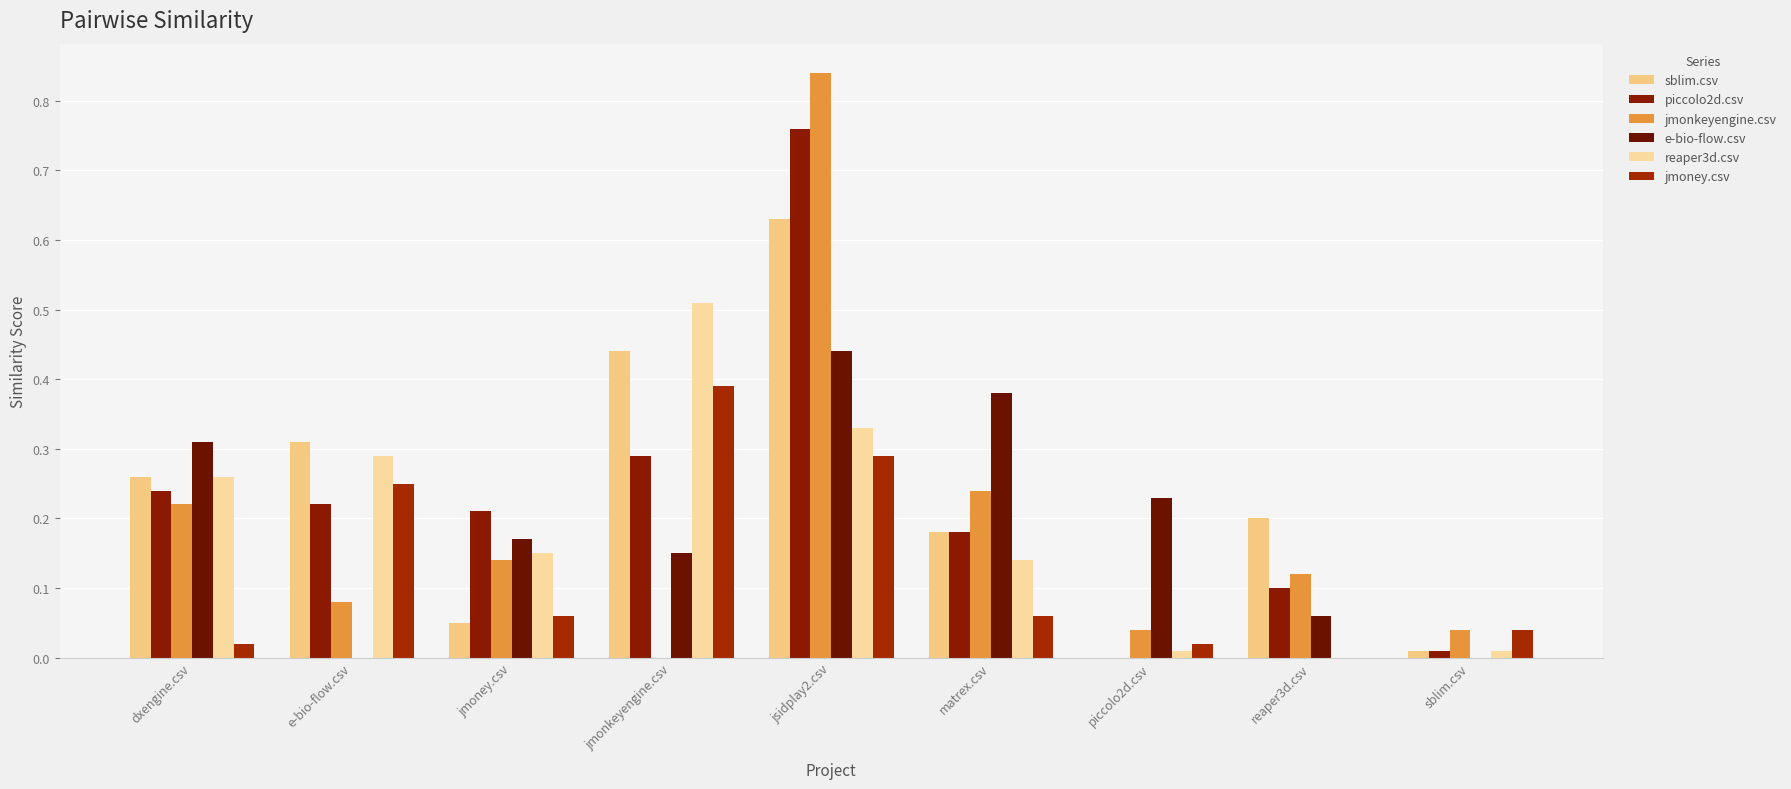

Is the value of jmoney.csv at matrex.csv greater than the value of jmonkeyengine.csv at dxengine.csv?

No